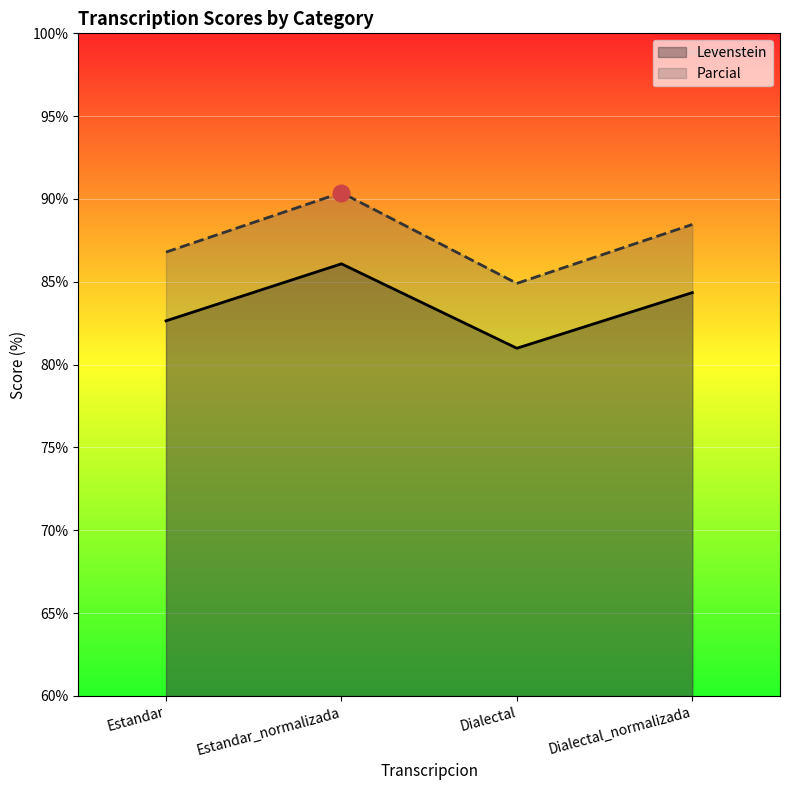

At which category does the chart reach its peak across all series?

Estandar_normalizada